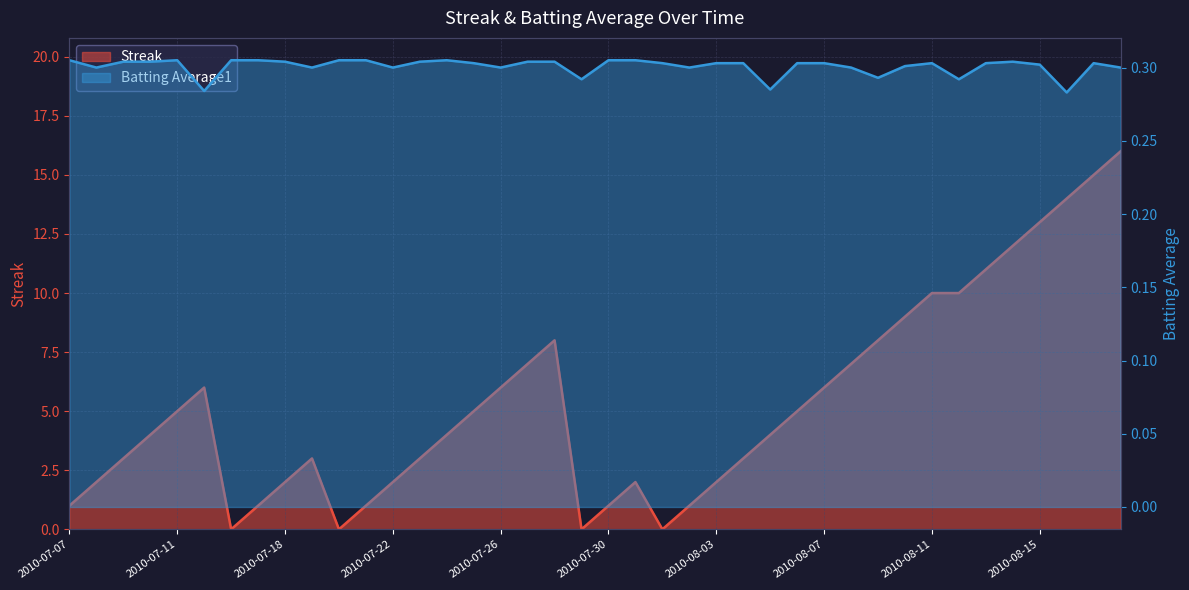

What is the approximate value of Batting Average1 at 2010-07-15?

0.3